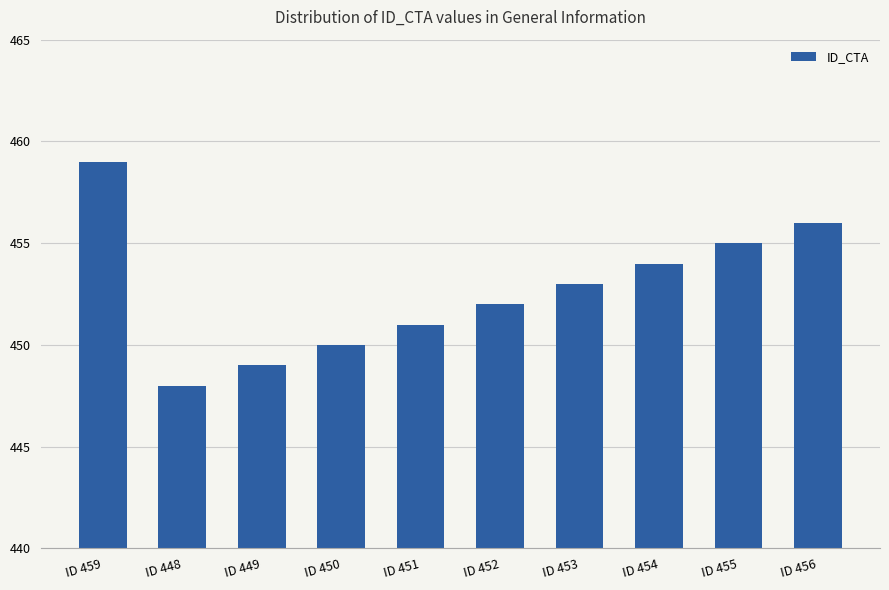

How many data points does each series have?

10